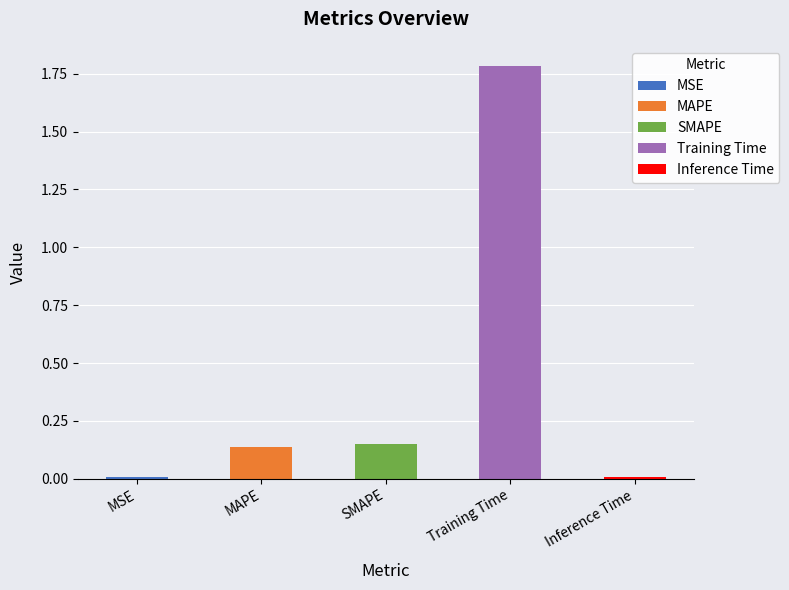

The chart shows a value of 0.0 at MSE. True or false?

True